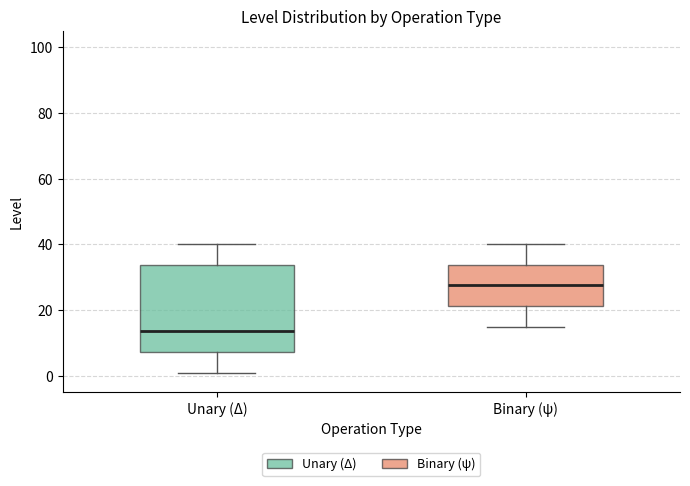

Reading left to right, read every box against the y-axis: the position of its median line, the range the box covers, and the ends of its whiskers. The values are not printed on the chart, so give them approximately, as read against the axis.

Unary (Δ): median 14, box 8 to 34, whiskers 2 to 40
Binary (ψ): median 28, box 22 to 34, whiskers 16 to 40